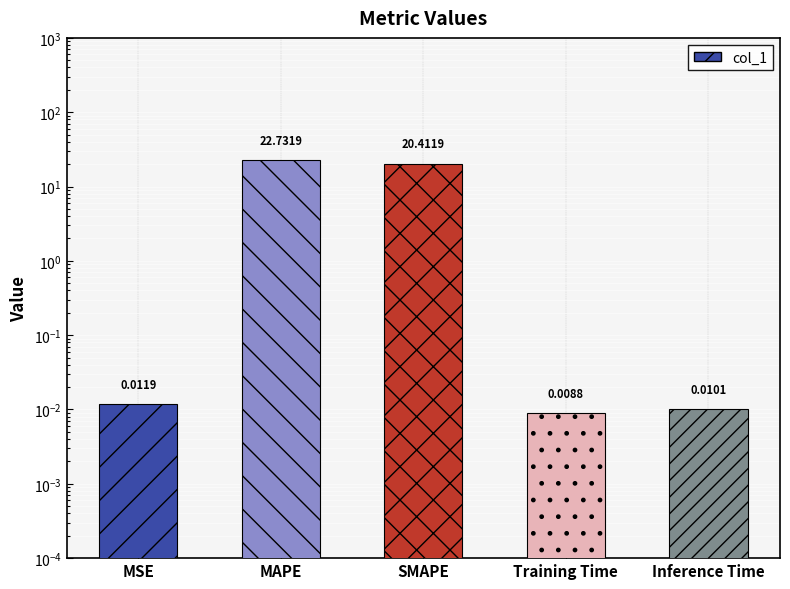

The value at MSE is 0.0. True or false?

True